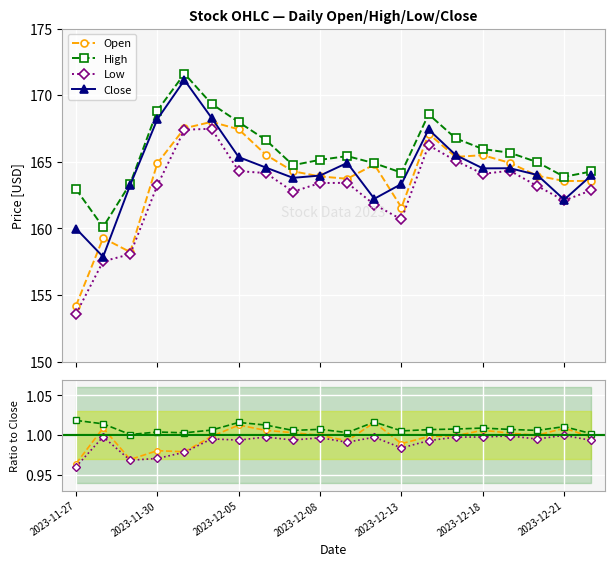

Which series has the largest total across all categories?

High